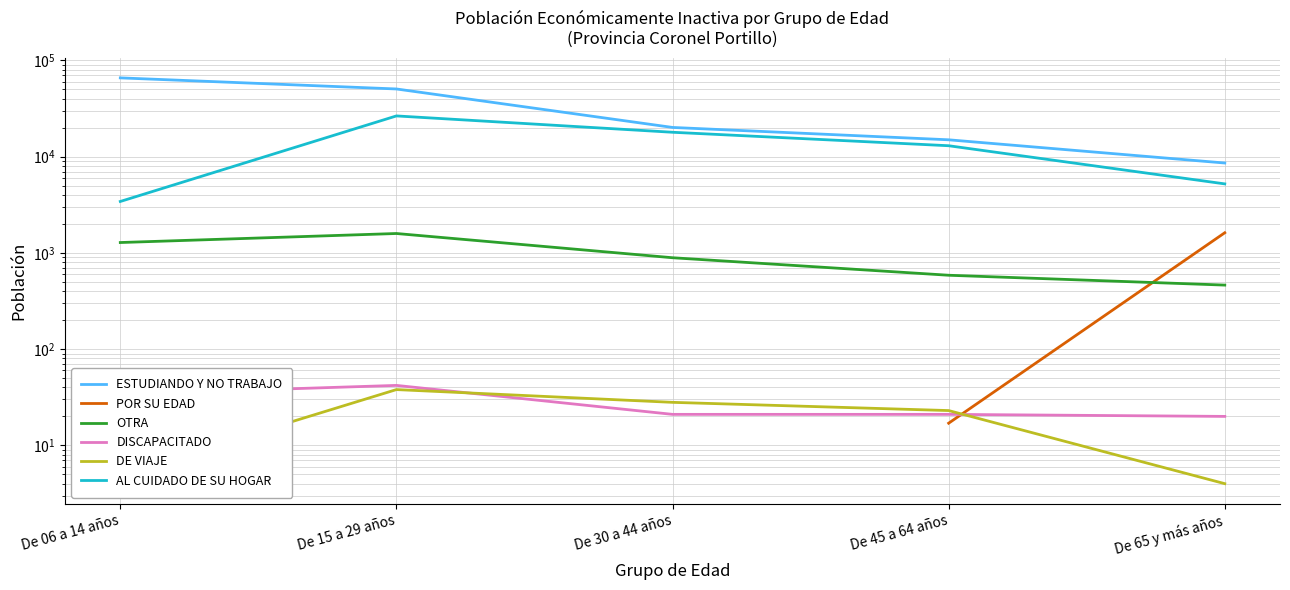

Where is DISCAPACITADO nearest to the value 31?

De 06 a 14 años